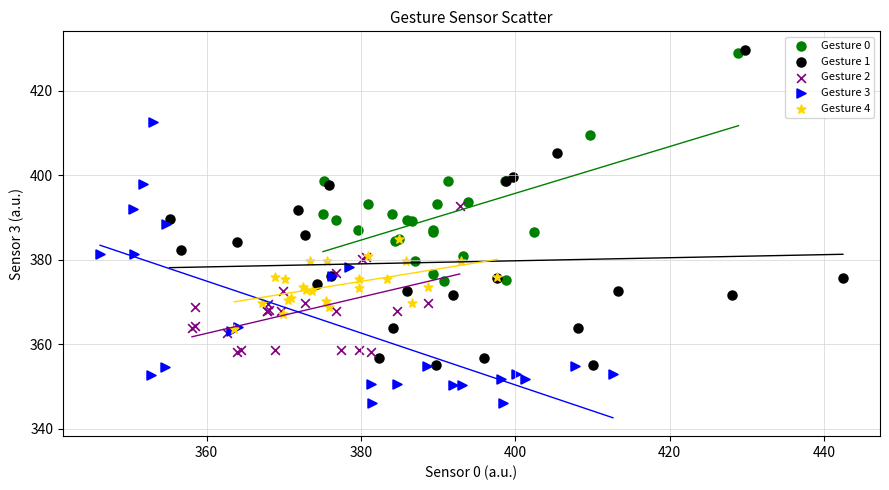

Which series has the largest Y range (max minus min)?

Gesture 1